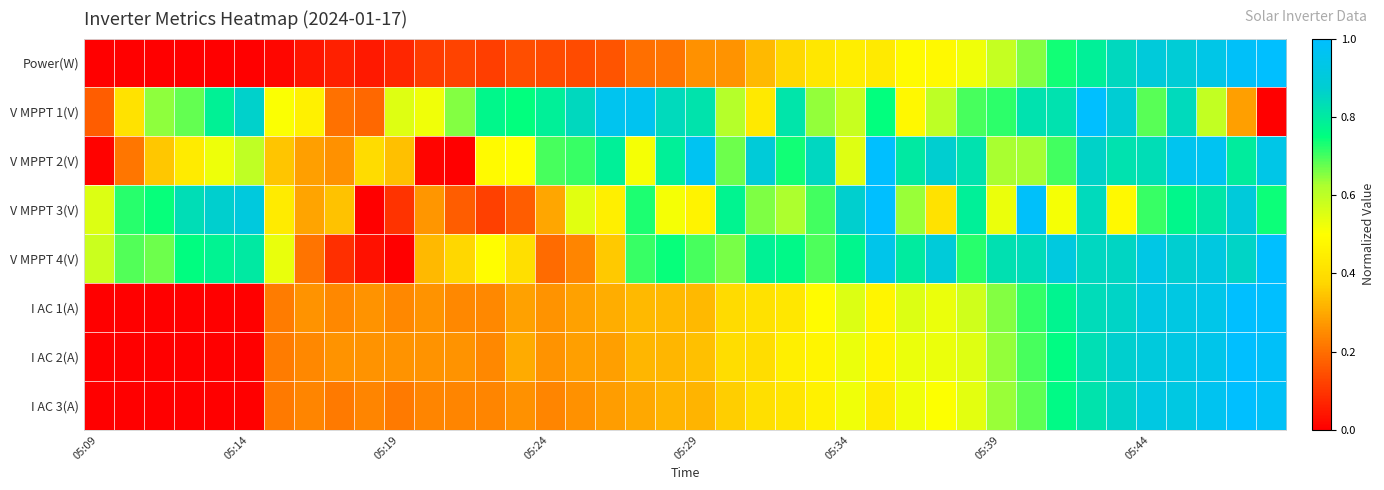

Reading left to right, transcribe all the data shown in this chart.

Power(W): 0.0	0.0	0.0	0.0	0.0	0.0	0.0	0.0	0.1	0.0	0.1	0.1	0.1	0.1	0.1	0.1	0.1	0.2	0.2	0.2	0.3	0.3	0.3	0.4	0.4	0.4	0.4	0.5	0.5	0.5	0.6	0.7	0.7	0.8	0.8	0.9	0.9	0.9	1.0	1.0
V MPPT 1(V): 0.2	0.4	0.6	0.7	0.8	0.9	0.5	0.5	0.2	0.2	0.5	0.5	0.7	0.8	0.7	0.8	0.8	1.0	1.0	0.8	0.8	0.6	0.4	0.8	0.6	0.6	0.7	0.5	0.6	0.7	0.7	0.8	0.8	1.0	0.9	0.7	0.8	0.6	0.3	0.0
V MPPT 2(V): 0.0	0.2	0.3	0.4	0.5	0.6	0.3	0.3	0.3	0.4	0.3	0.0	0.0	0.5	0.5	0.7	0.7	0.8	0.5	0.8	1.0	0.7	0.9	0.7	0.8	0.5	1.0	0.8	0.9	0.8	0.6	0.6	0.7	0.9	0.8	0.8	1.0	1.0	0.8	0.9
V MPPT 3(V): 0.6	0.7	0.7	0.8	0.9	0.9	0.4	0.3	0.3	0.0	0.1	0.3	0.2	0.1	0.2	0.3	0.5	0.5	0.7	0.5	0.5	0.8	0.7	0.6	0.7	0.9	1.0	0.6	0.4	0.8	0.5	1.0	0.5	0.8	0.5	0.7	0.8	0.8	0.9	0.7
V MPPT 4(V): 0.6	0.7	0.7	0.8	0.8	0.8	0.5	0.2	0.1	0.0	0.0	0.3	0.4	0.5	0.4	0.2	0.2	0.4	0.7	0.7	0.7	0.7	0.8	0.8	0.7	0.8	0.9	0.8	0.9	0.7	0.8	0.8	0.9	0.8	0.9	0.9	0.9	0.9	0.9	1.0
I AC 1(A): 0.0	0.0	0.0	0.0	0.0	0.0	0.2	0.3	0.2	0.3	0.2	0.3	0.2	0.2	0.3	0.3	0.3	0.3	0.3	0.3	0.3	0.4	0.4	0.4	0.5	0.6	0.5	0.6	0.5	0.6	0.7	0.7	0.8	0.8	0.9	0.9	0.9	0.9	1.0	1.0
I AC 2(A): 0.0	0.0	0.0	0.0	0.0	0.0	0.2	0.2	0.3	0.3	0.3	0.3	0.3	0.2	0.3	0.3	0.3	0.3	0.3	0.3	0.3	0.4	0.4	0.5	0.5	0.5	0.5	0.5	0.5	0.5	0.6	0.7	0.8	0.8	0.9	0.9	0.9	0.9	1.0	1.0
I AC 3(A): 0.0	0.0	0.0	0.0	0.0	0.0	0.2	0.2	0.2	0.2	0.2	0.2	0.2	0.2	0.3	0.2	0.3	0.3	0.3	0.3	0.3	0.4	0.4	0.4	0.5	0.5	0.4	0.5	0.5	0.5	0.6	0.7	0.8	0.8	0.9	0.9	0.9	1.0	1.0	1.0